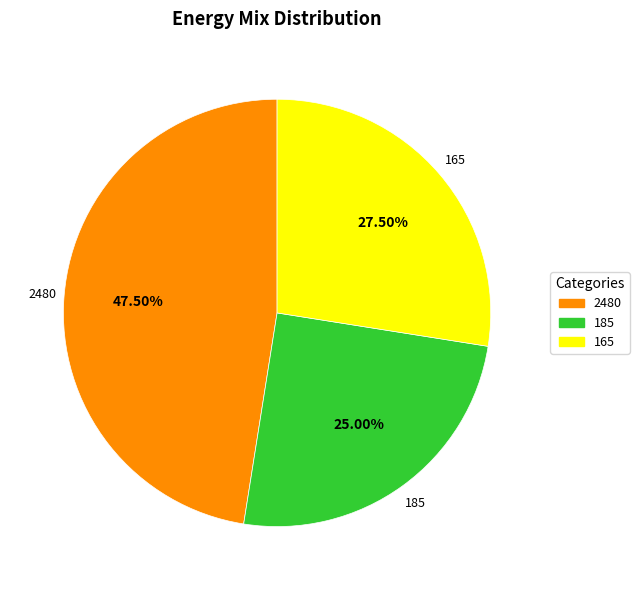

How many slices are in this pie chart?

3